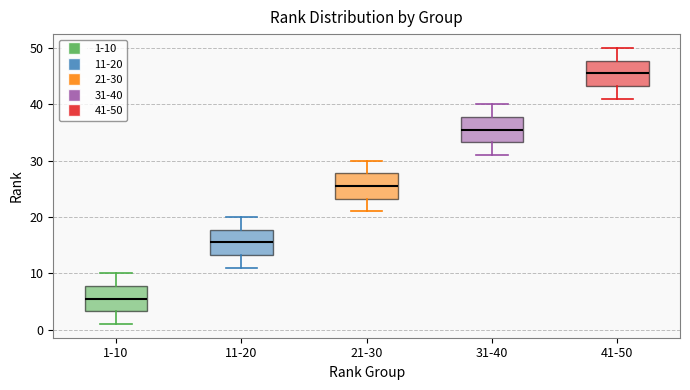

Reading left to right, transcribe this box plot: for each box, give where its median line is, the range the box spans, and where its two whiskers end, as read against the y-axis. The values are not printed on the chart, so give them approximately, as read against the axis.

1-10: median 6, box 3 to 8, whiskers 1 to 10
11-20: median 16, box 13 to 18, whiskers 11 to 20
21-30: median 26, box 23 to 28, whiskers 21 to 30
31-40: median 36, box 33 to 38, whiskers 31 to 40
41-50: median 46, box 43 to 48, whiskers 41 to 50